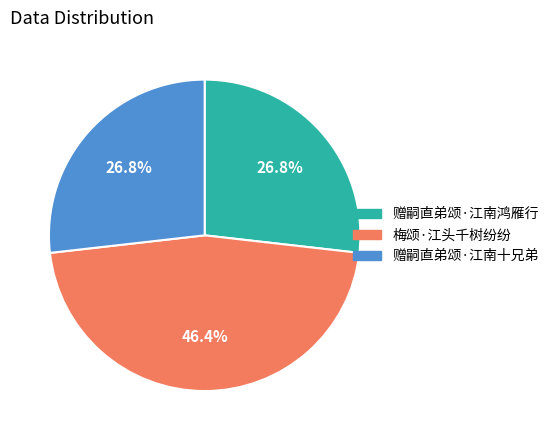

What percentage is the 赠嗣直弟颂·江南十兄弟 slice, to the nearest percent?

27%